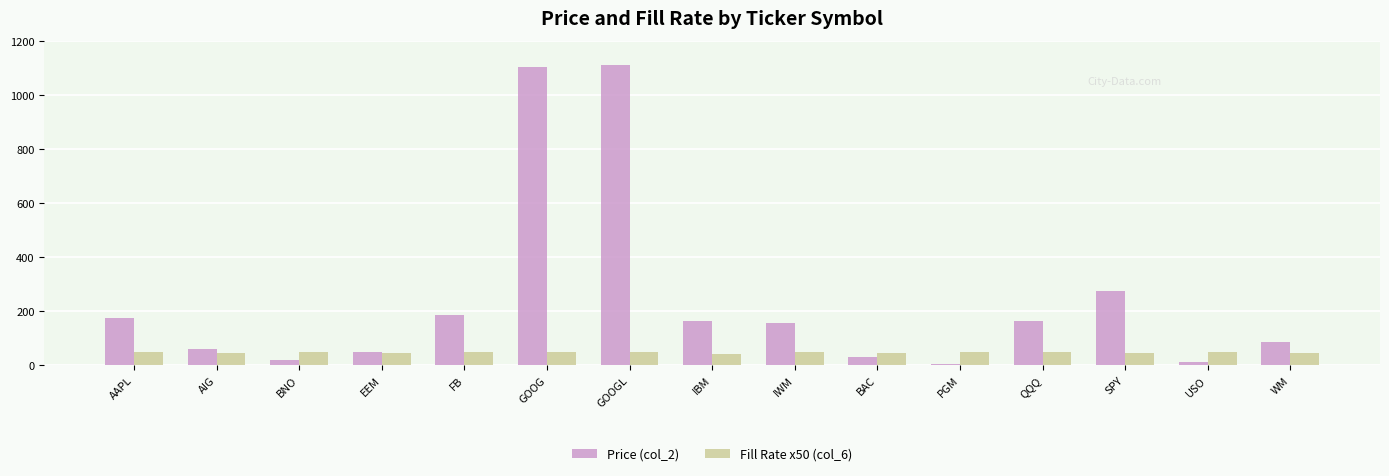

Between BAC and SPY, which series saw the biggest shift?

Price (col_2)